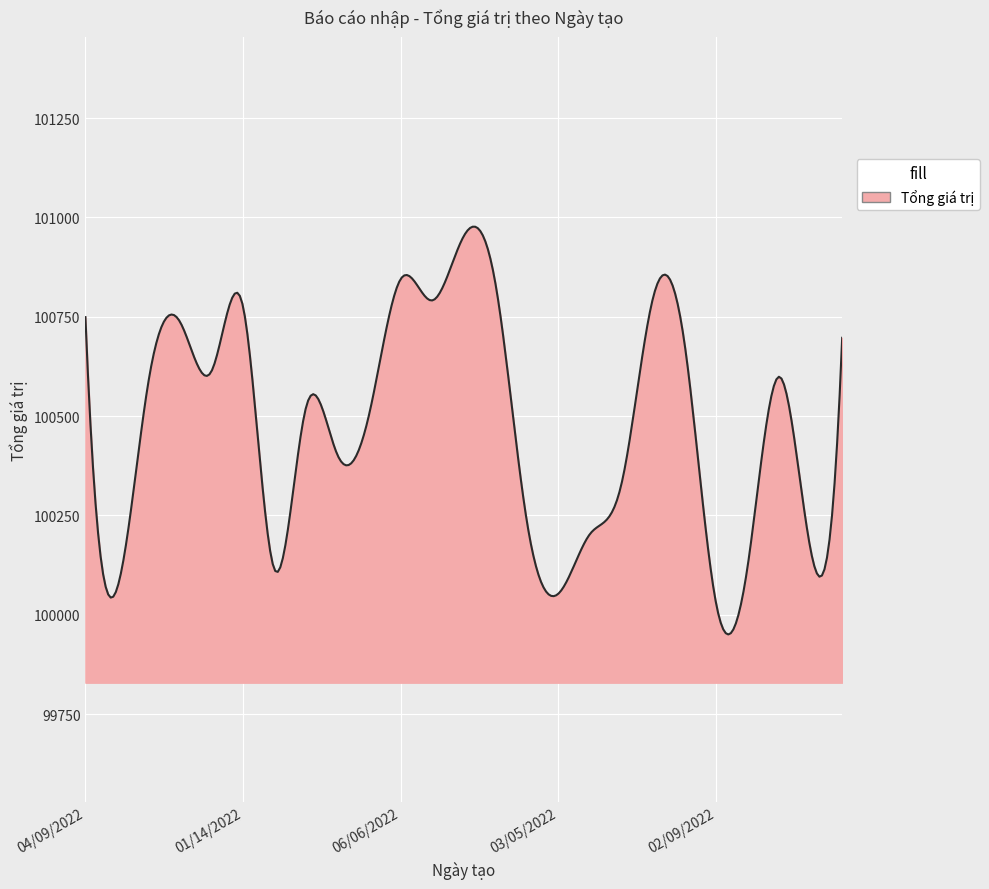

True or false: there are more than 2 points higher than both neighbors.

True